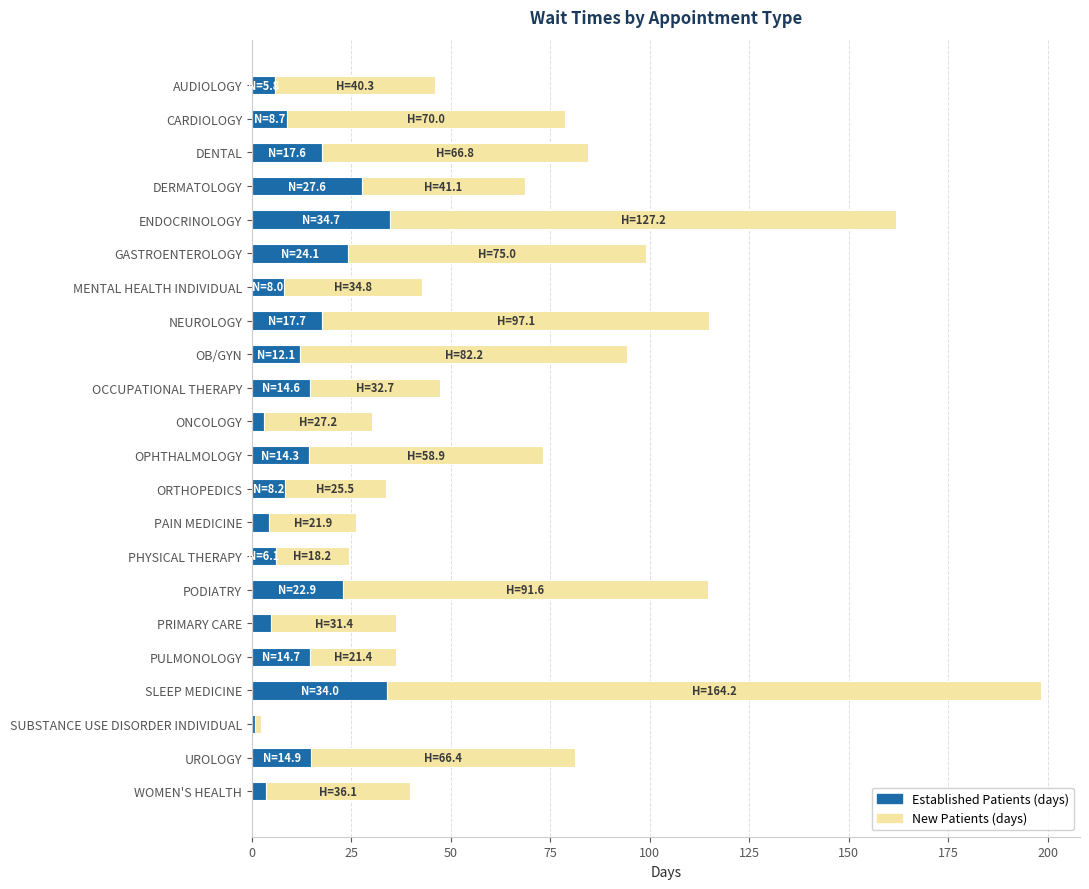

What is the total value across all series at PHYSICAL THERAPY?

24.3